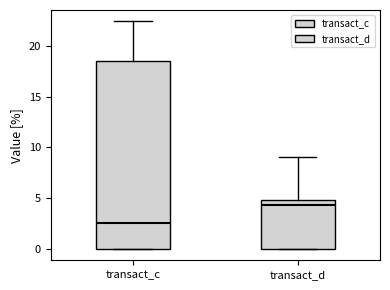

Reading left to right, transcribe this box plot: for each box, give where its median line is, the range the box spans, and where its two whiskers end, as read against the y-axis. The values are not printed on the chart, so give them approximately, as read against the axis.

transact_c: median 2.5, box 0.0 to 18.5, whiskers 0.0 to 22.5
transact_d: median 4.5, box 0.0 to 5.0, whiskers 0.0 to 9.0